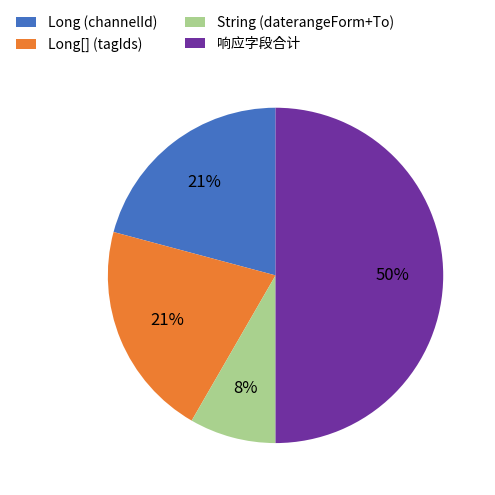

True or false: Long[] (tagIds) accounts for 11% of the total.

False